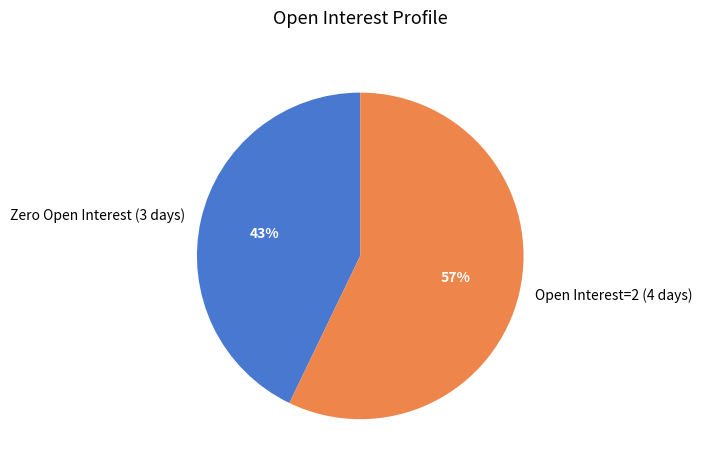

True or false: Zero Open Interest (3 days) accounts for 43% of the total.

True